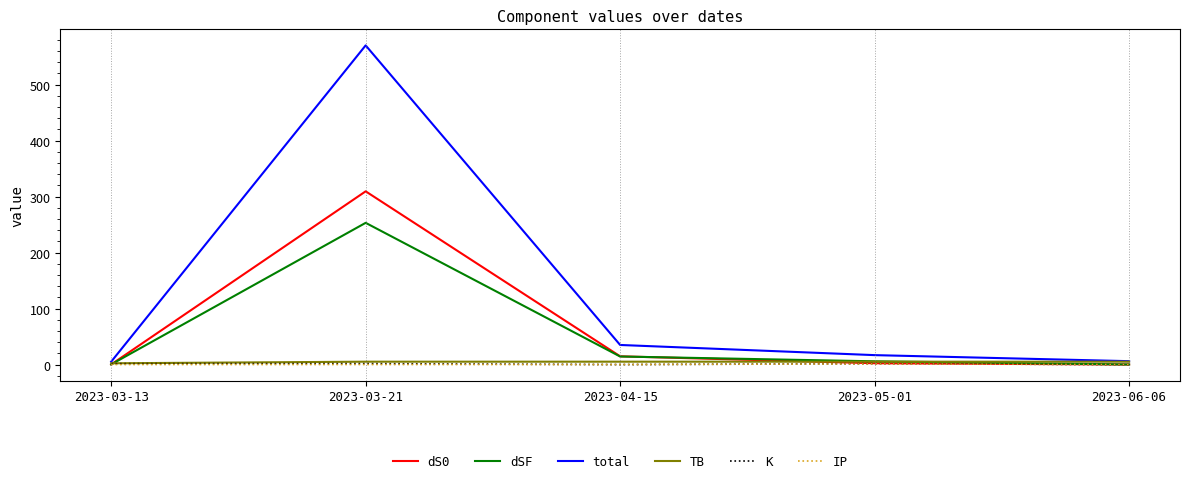

Between 2023-03-21 and 2023-05-01, which series saw the biggest shift?

total